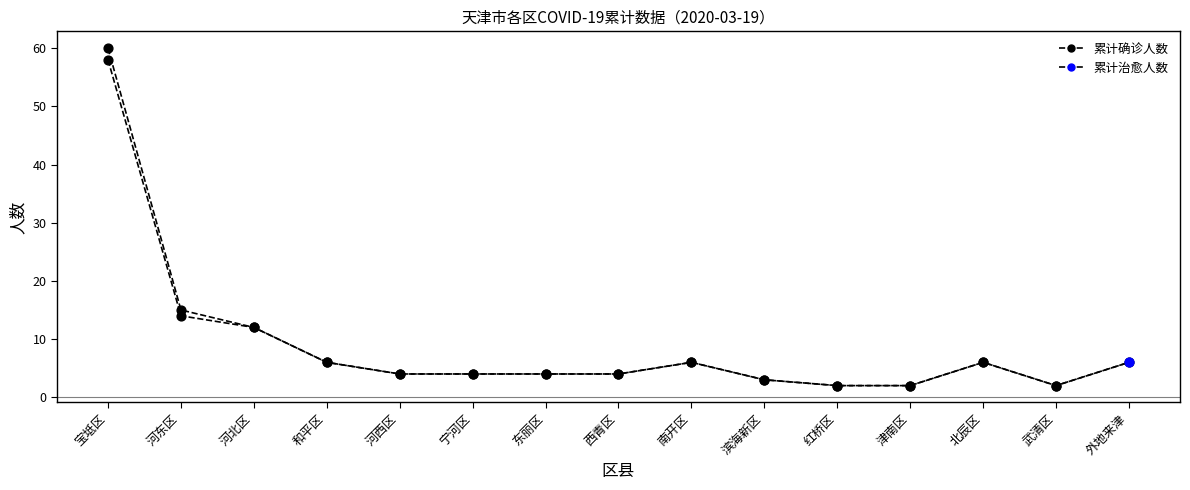

Approximately how many times larger is the value at 滨海新区 compared to 河西区?

0.8